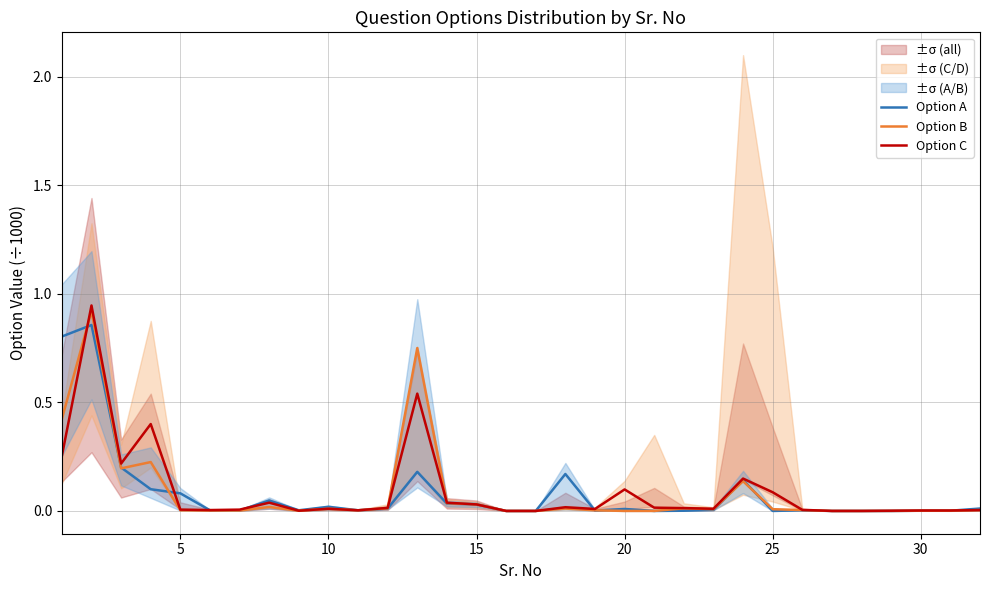

True or false: Option A has a value of -0.5 at 25.

False